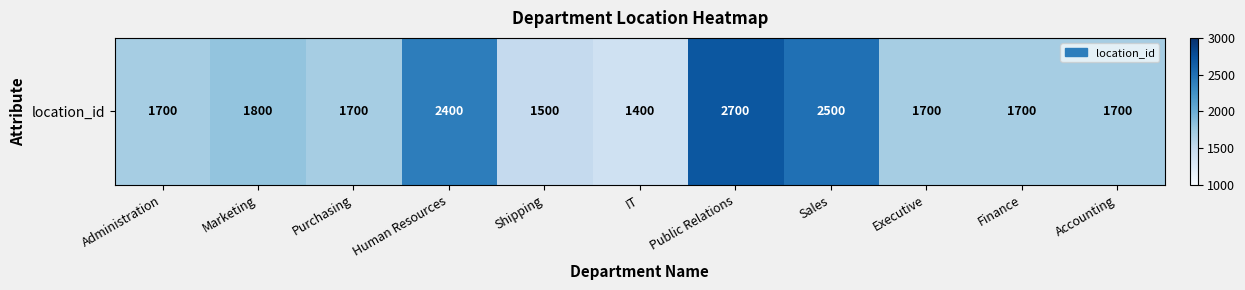

What is the average value?

1891